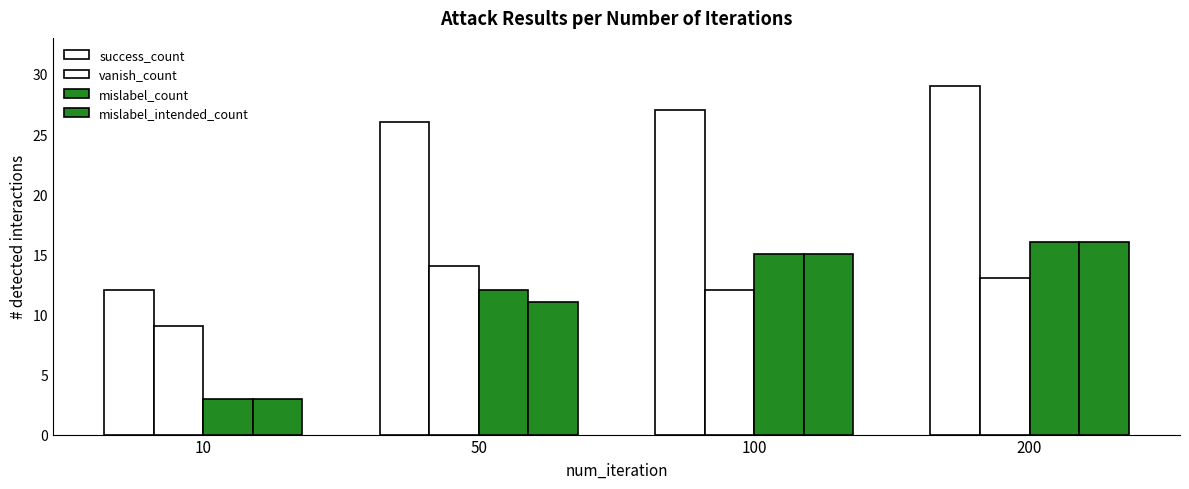

Read the mislabel_count value at 100.

15